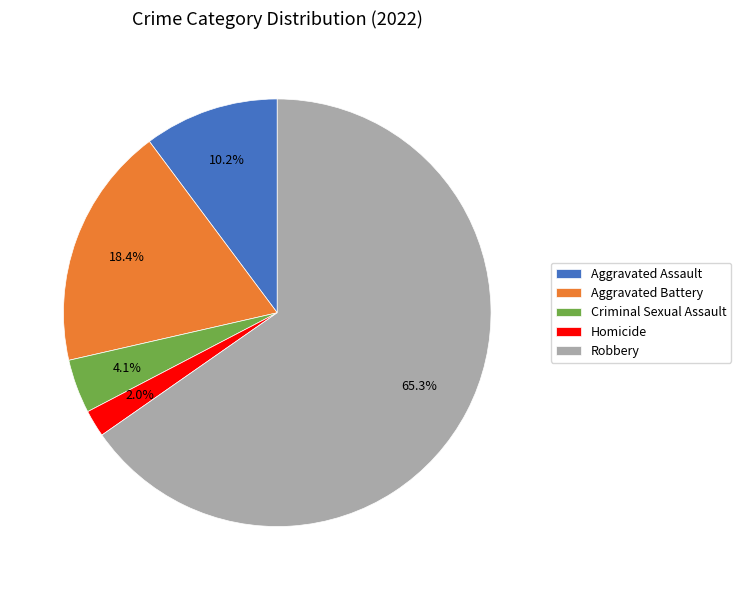

How many segments does this pie chart have?

5